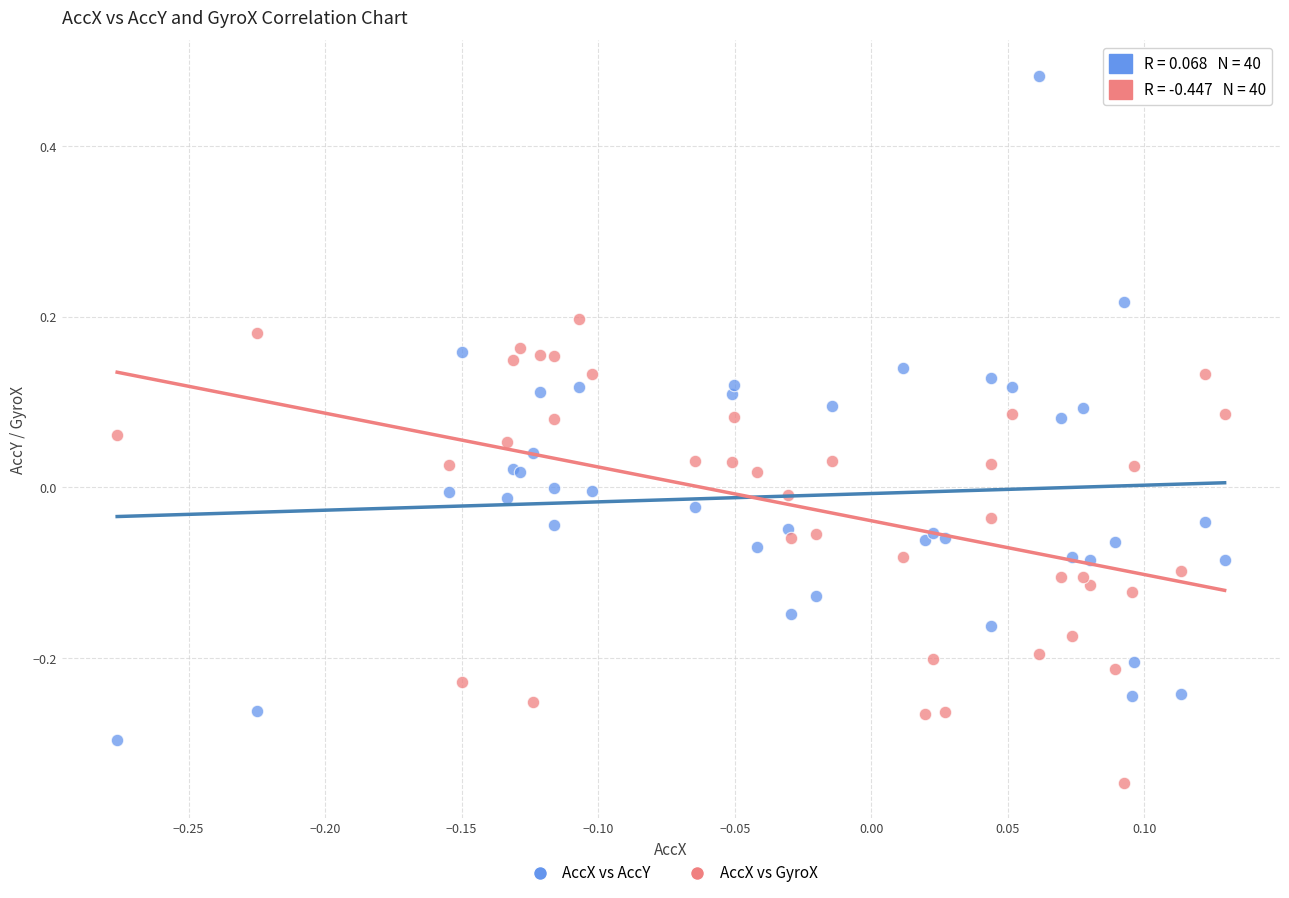

Which series reaches the minimum Y coordinate?

AccX vs GyroX